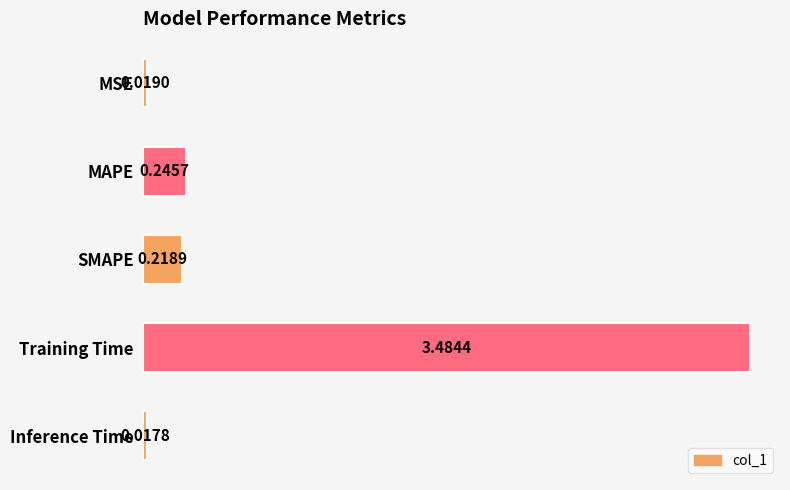

List the labels in order of value, largest first.

Training Time, MAPE, SMAPE, MSE, Inference Time